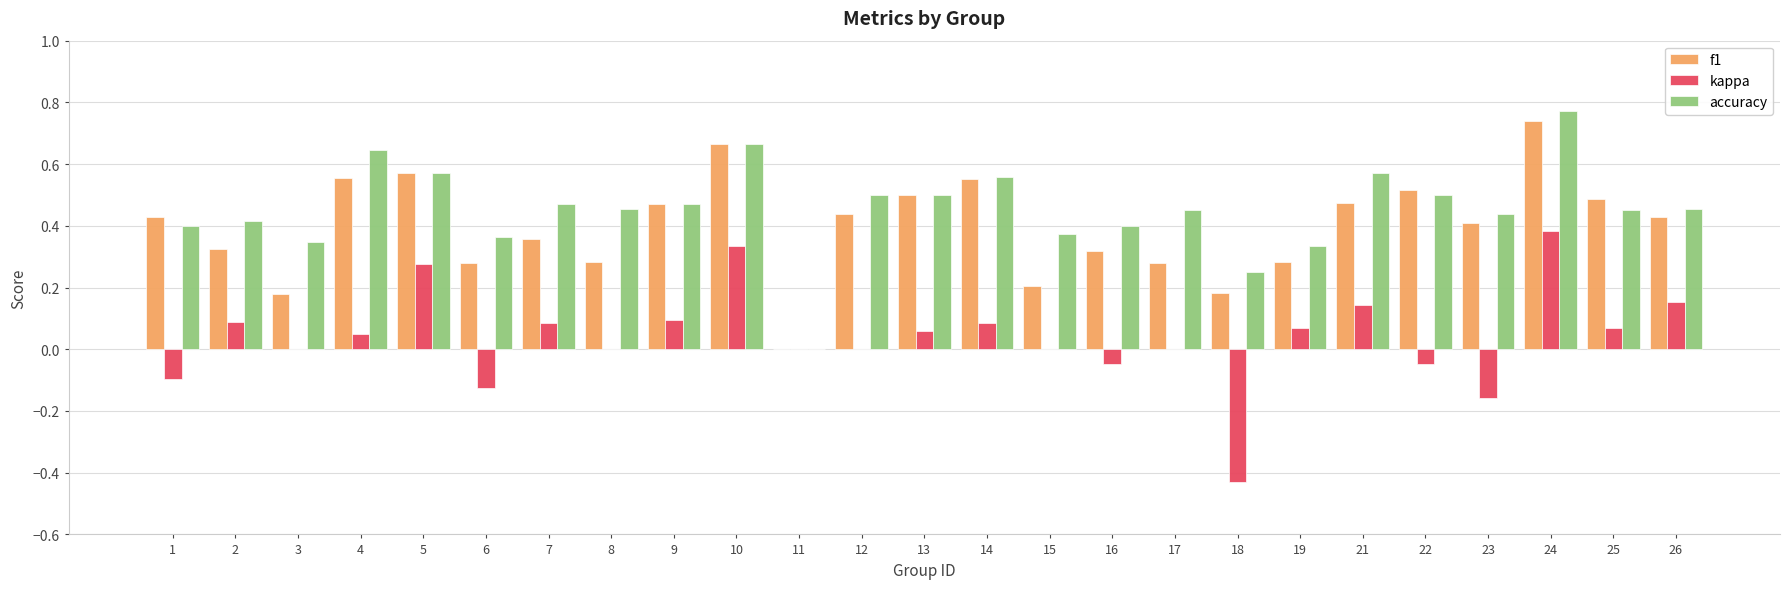

At which category does the chart reach its peak across all series?

24